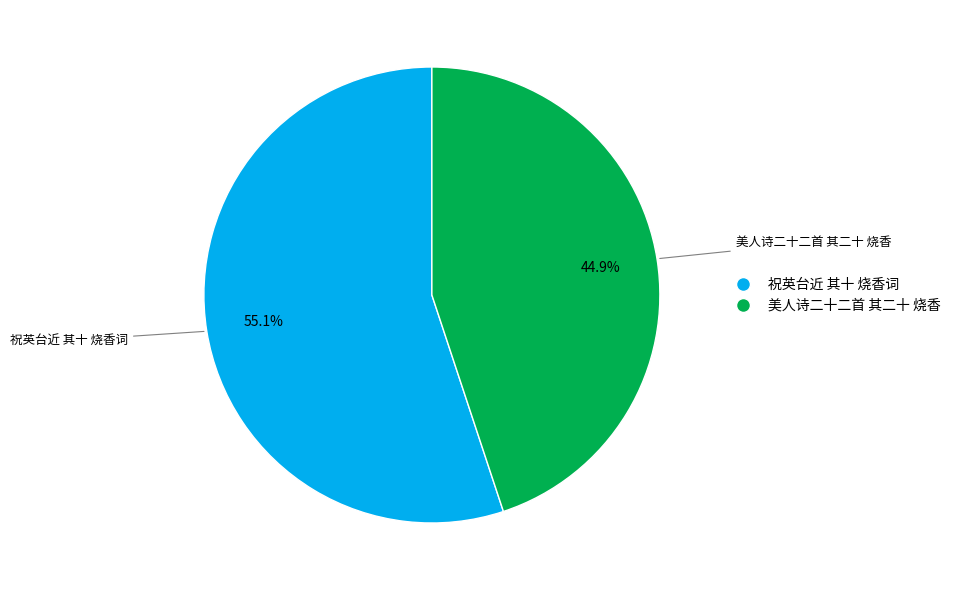

Which category has the biggest portion of the pie?

祝英台近 其十 烧香词